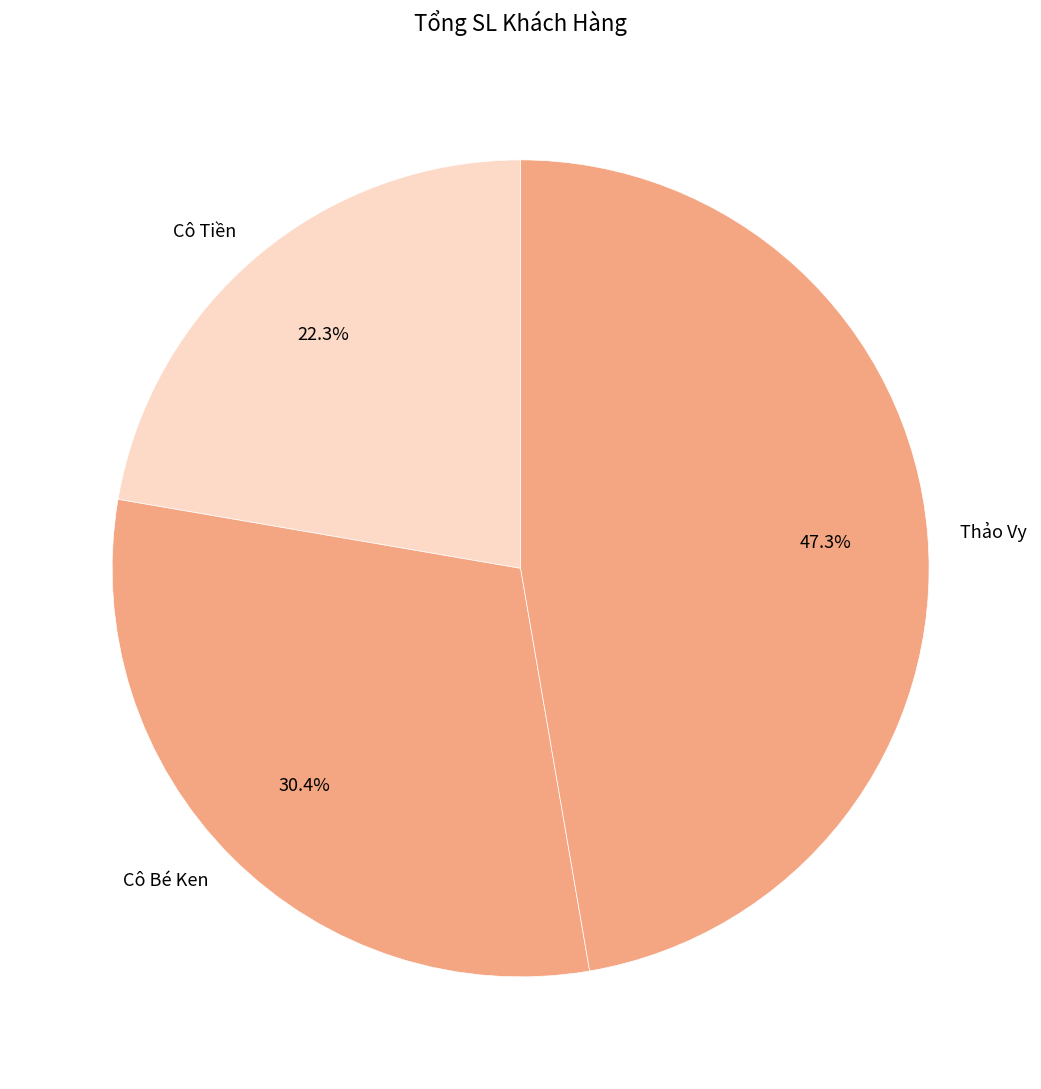

Rank the categories by value from lowest to highest.

Cô Tiền, Cô Bé Ken, Thảo Vy